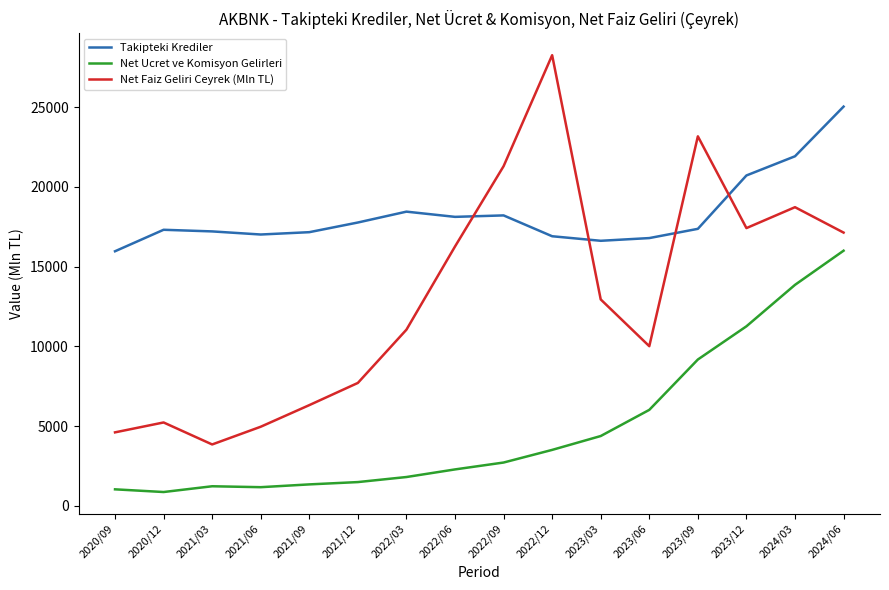

How many lines are shown in the chart?

3